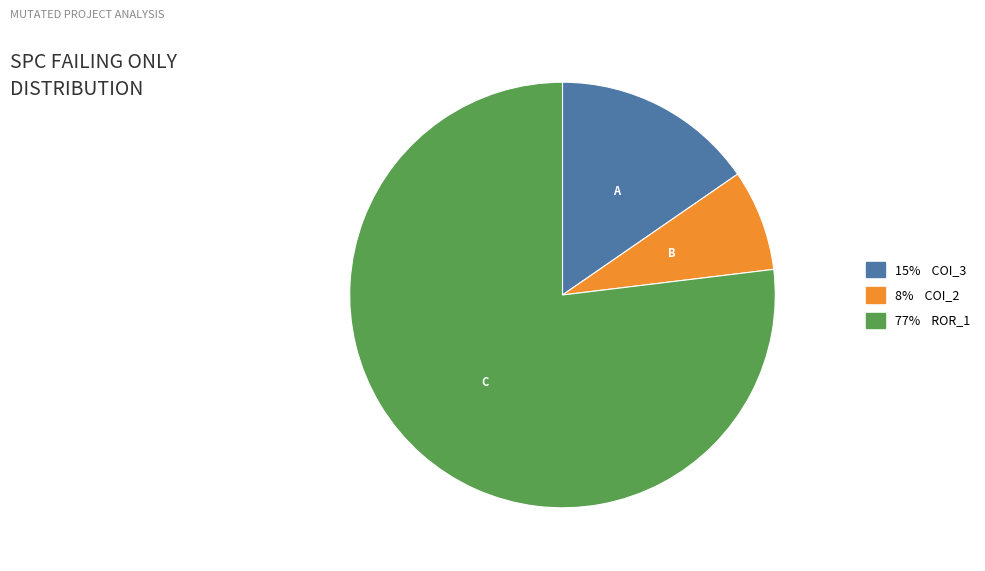

Is there any slice that represents more than half of the pie?

Yes